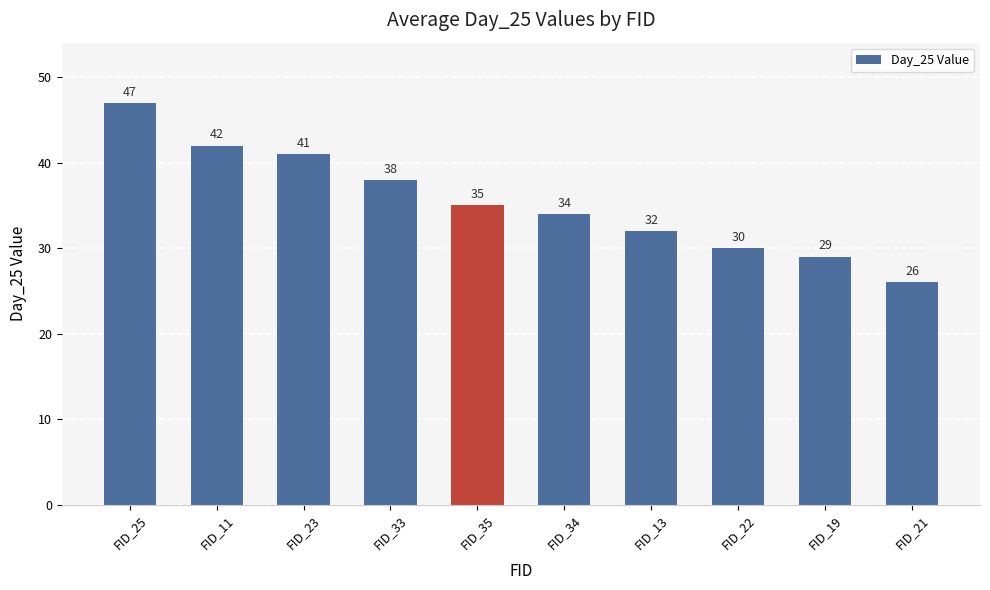

What is the maximum value shown in the chart?

47